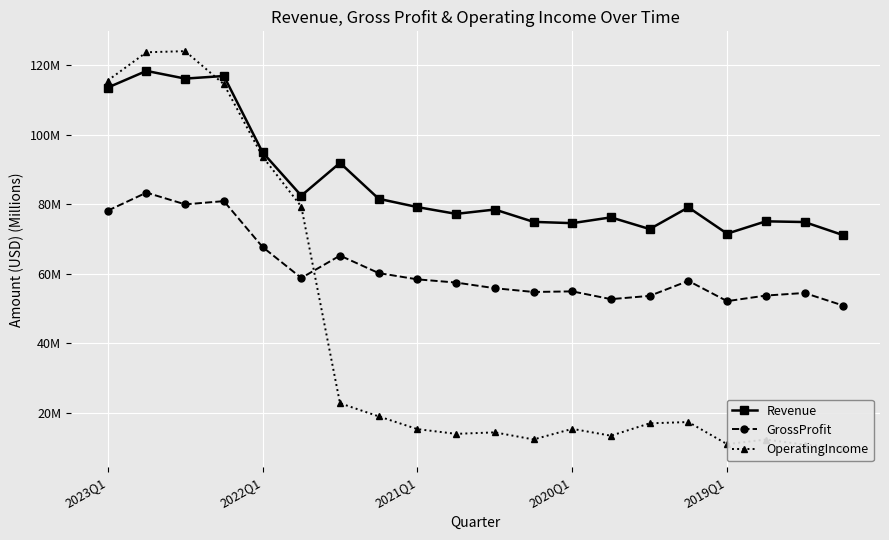

What is the difference between the maximum and minimum values in the Revenue series?

47.3